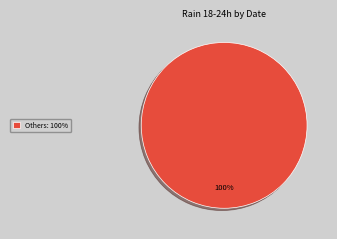

How many slices are in this pie chart?

1